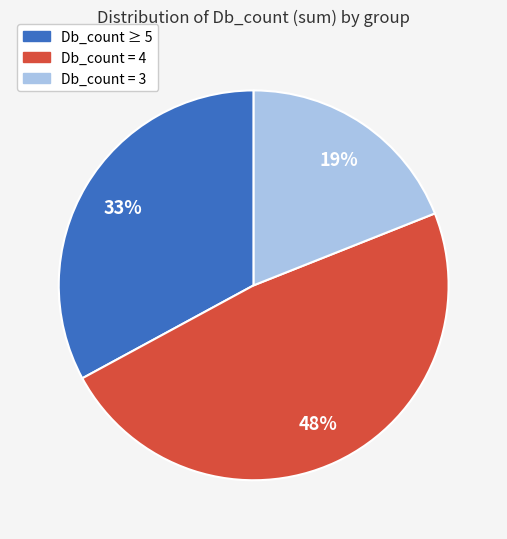

Is there a majority slice in this chart?

No